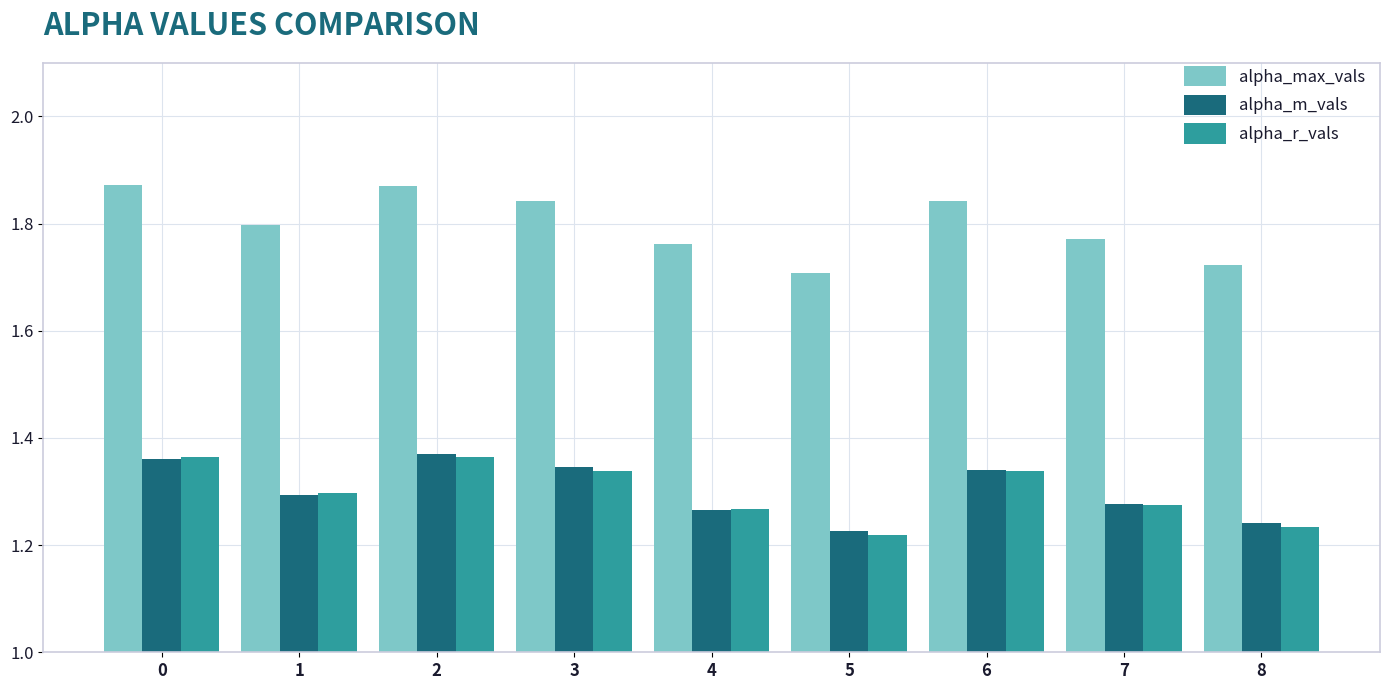

Between 3 and 4, which series saw the biggest shift?

alpha_max_vals